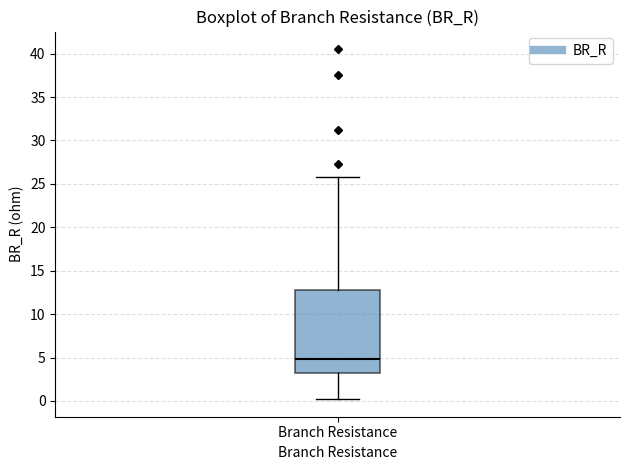

Where does the median line of the box for Branch Resistance sit on the y-axis? The values are not printed on the chart, so give them approximately, as read against the axis.

5